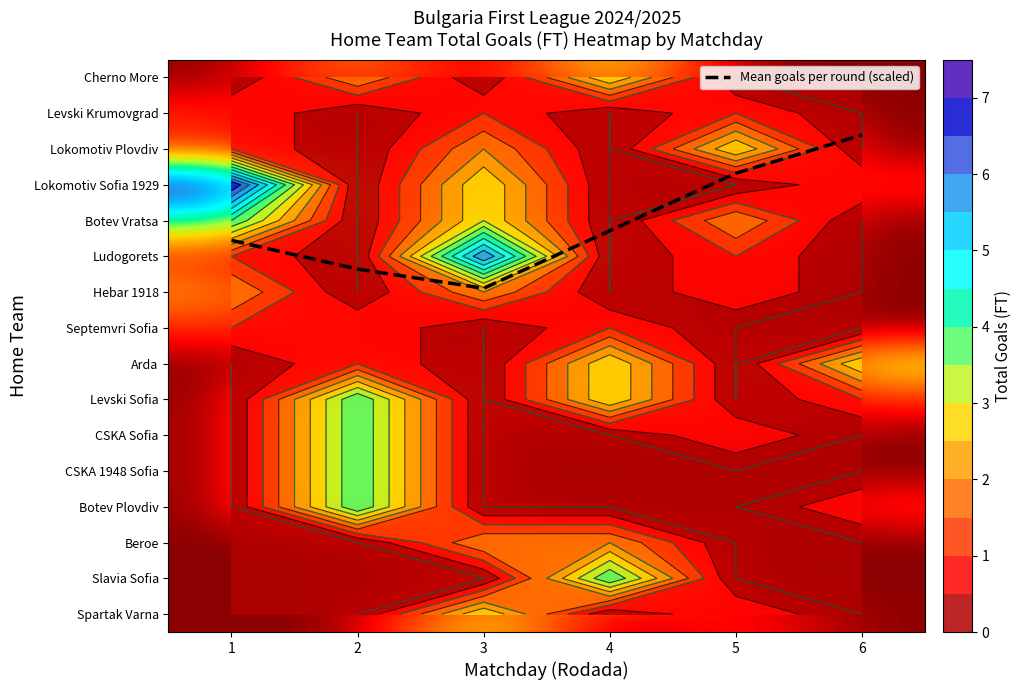

Reading right to left, what are all the values shown in this chart?

Mean goals per round (scaled): 1.6	2.7	4.3	5.9	5.4	4.6
row_0: 0.0	0.0	3.0	0.0	2.0	0.0
row_1: 0.0	1.0	0.0	1.0	0.0	1.0
row_2: 0.0	3.0	0.0	2.0	0.0	1.0
row_3: 1.0	0.0	0.0	3.0	0.0	7.0
row_4: 0.0	2.0	0.0	3.0	0.0	4.0
row_5: 0.0	1.0	0.0	6.0	0.0	1.0
row_6: 0.0	1.0	0.0	2.0	0.0	2.0
row_7: 0.0	0.0	1.0	0.0	1.0	1.0
row_8: 3.0	0.0	3.0	0.0	1.0	0.0
row_9: 1.0	0.0	3.0	0.0	4.0	0.0
row_10: 0.0	1.0	0.0	0.0	4.0	0.0
row_11: 0.0	0.0	0.0	0.0	4.0	0.0
row_12: 1.0	0.0	0.0	0.0	4.0	0.0
row_13: 0.0	0.0	2.0	2.0	0.0	0.0
row_14: 0.0	0.0	4.0	0.0	0.0	0.0
row_15: 0.0	1.0	0.0	3.0	0.0	0.0